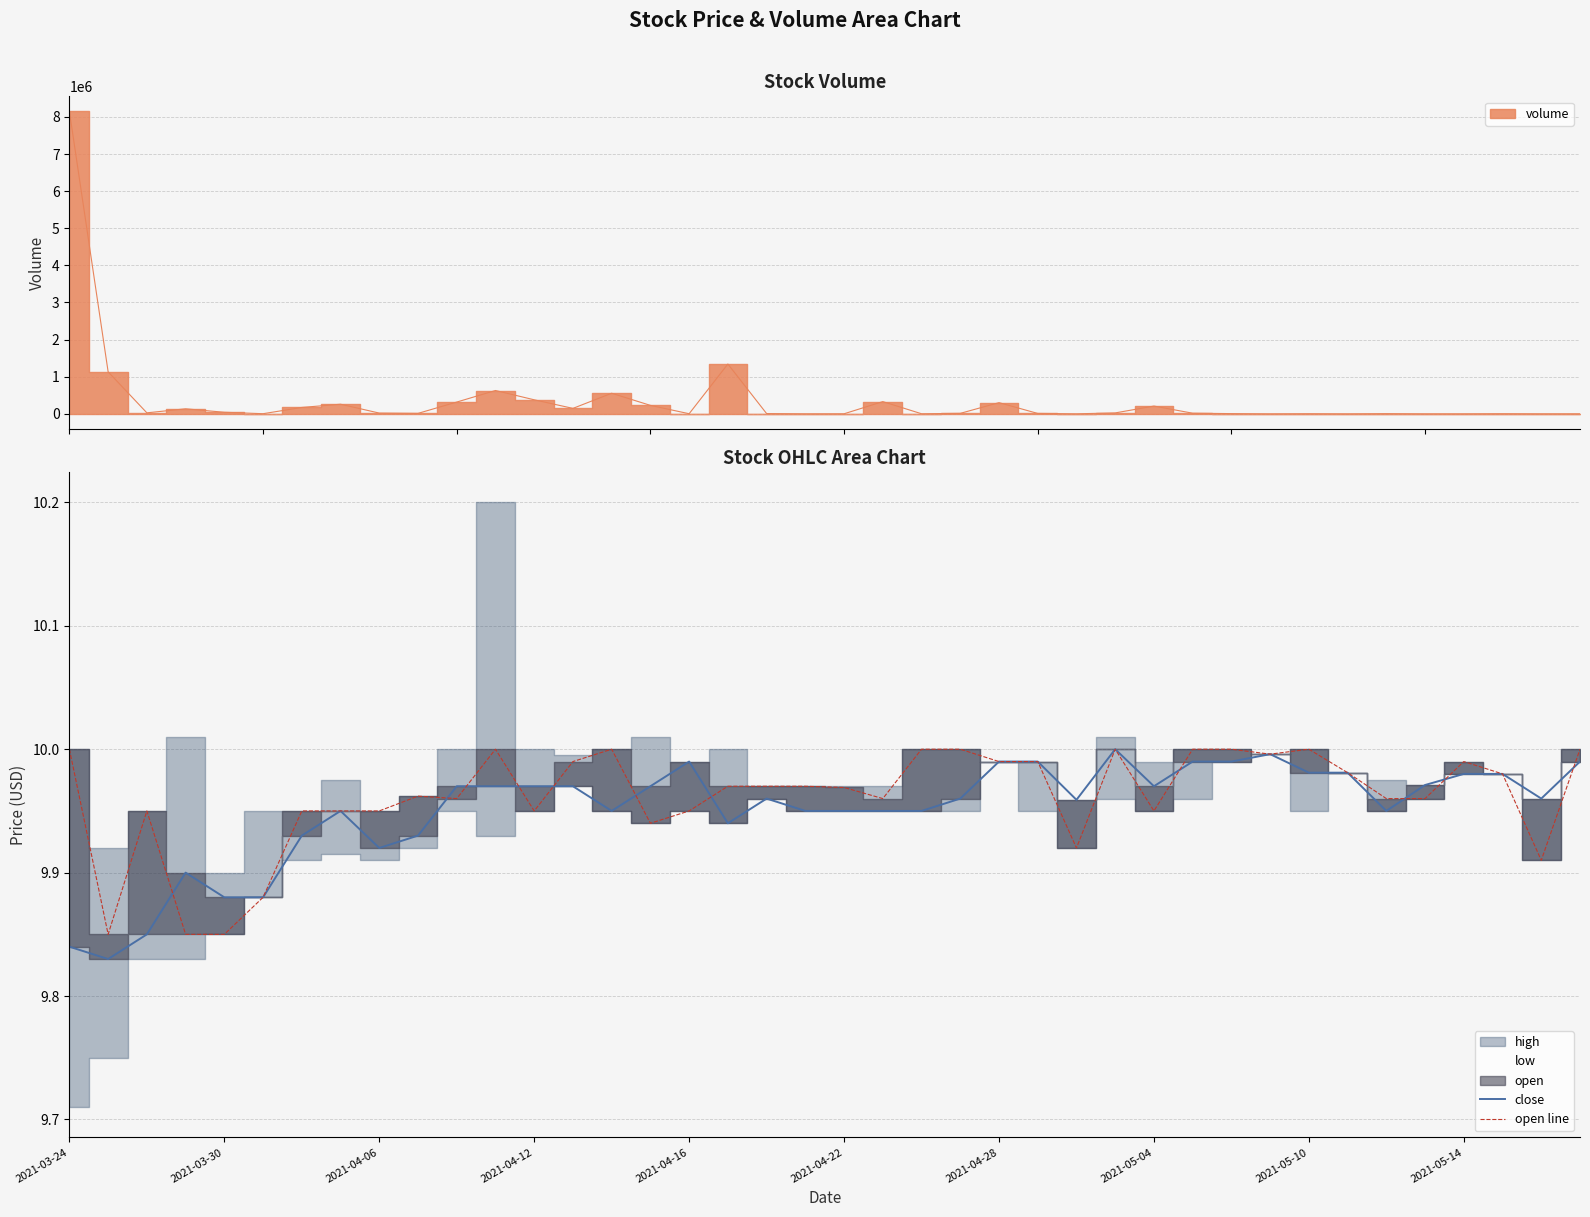

What is the lowest value of the close series?

9.8